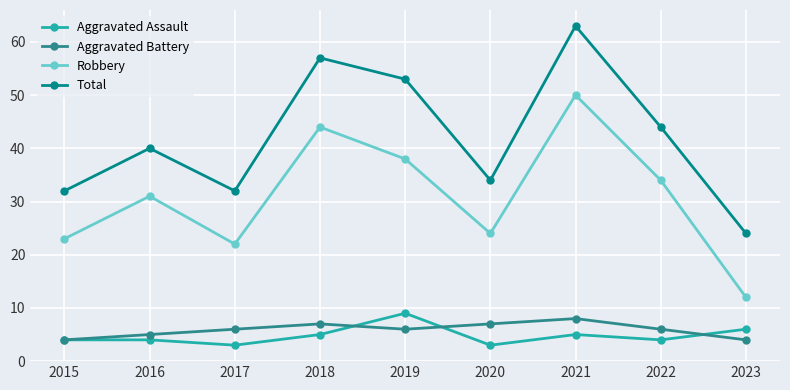

How many interior local peaks does the Aggravated Battery series have?

2